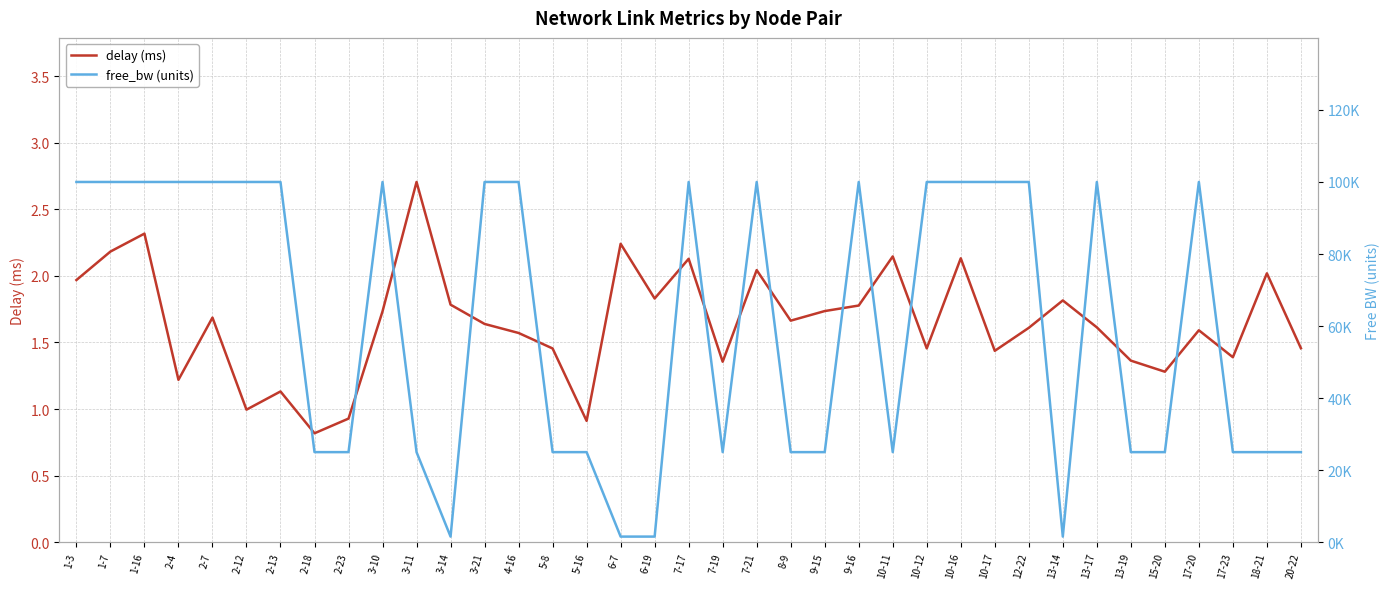

How many series are shown in this chart?

2